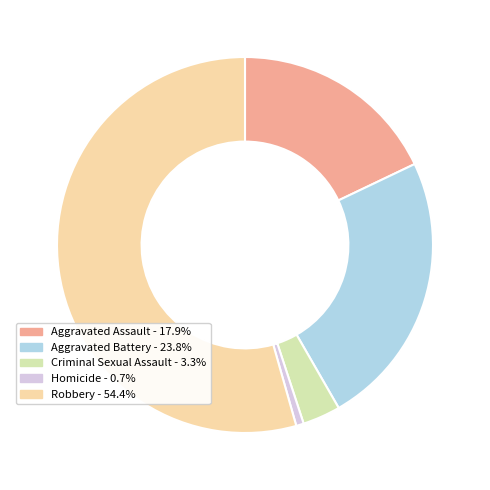

True or false: Homicide accounts for 14% of the total.

False